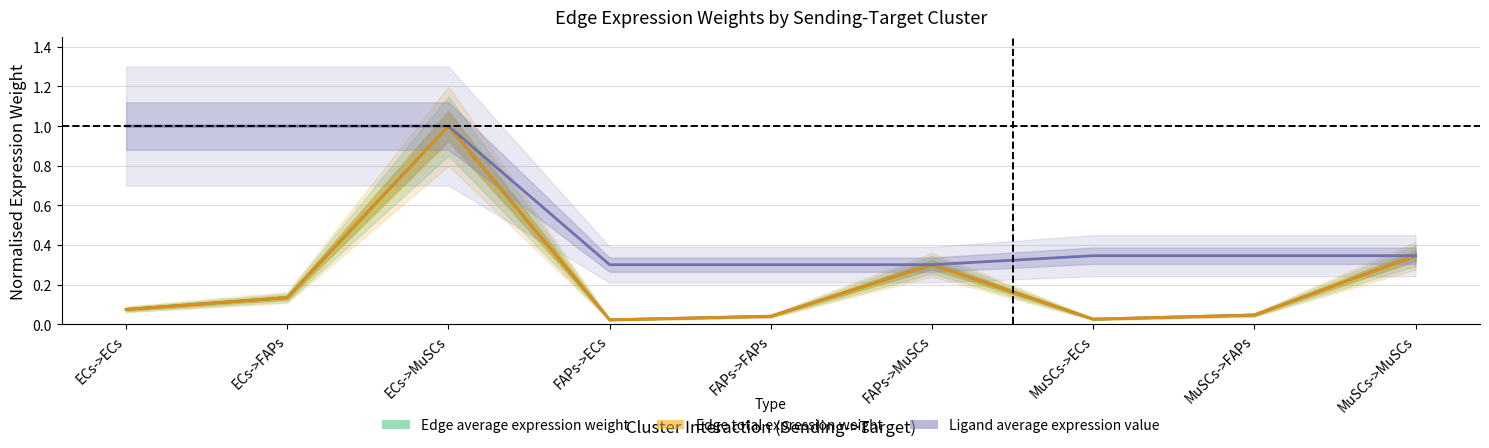

At ECs->MuSCs, list the series in order from largest to smallest.

Edge average expression weight, Edge total expression weight, Ligand average expression value